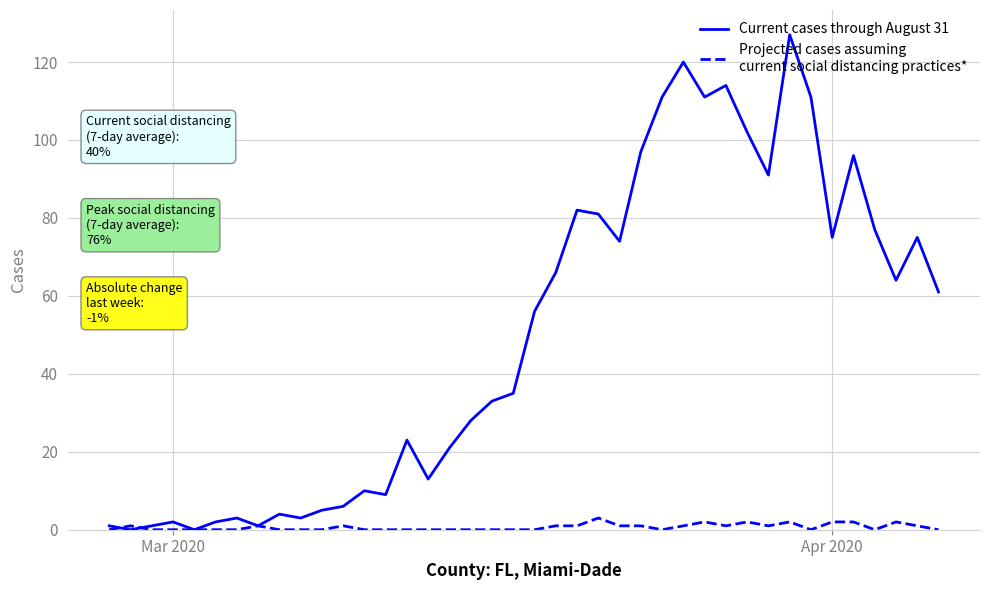

What is the greatest value displayed?

127